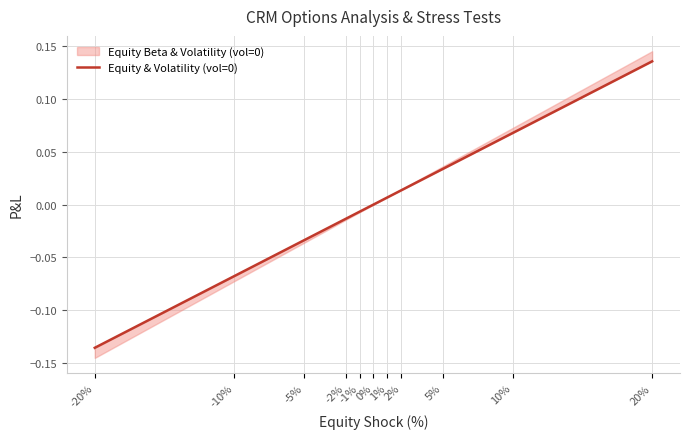

Reading left to right, extract all data points from this chart.

-20%=-0.1	-10%=-0.1	-5%=-0.0	-2%=-0.0	-1%=-0.0	0%=0.0	1%=0.0	2%=0.0	5%=0.0	10%=0.1	20%=0.1